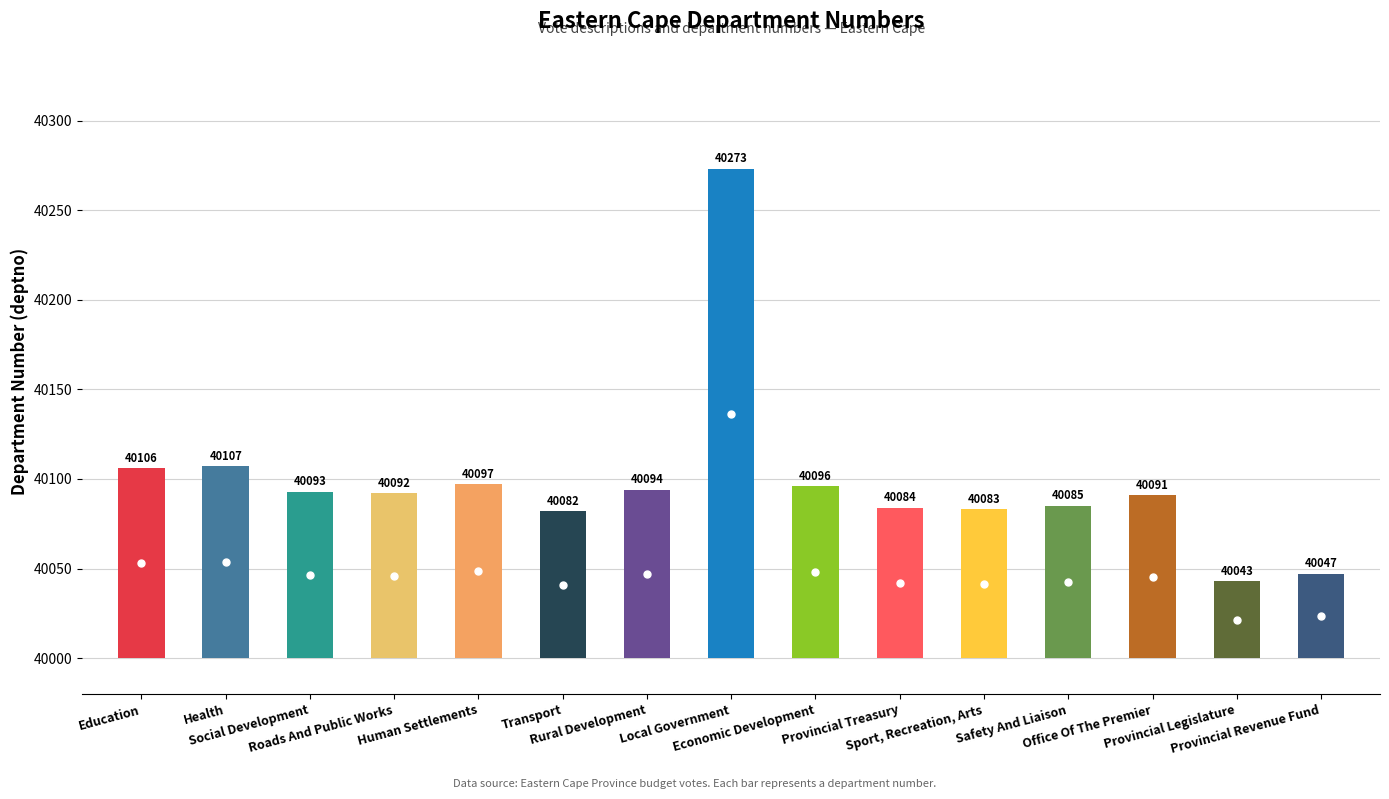

How many points are higher than both their immediate neighbors (excluding endpoints)?

4